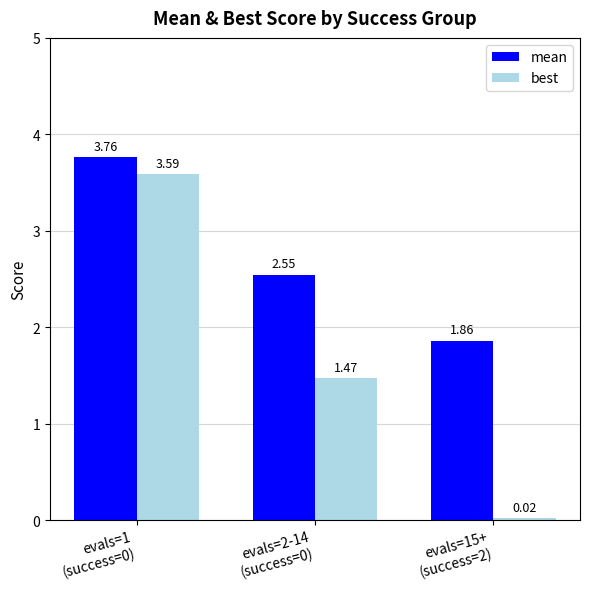

Is the value of best at evals=15+
(success=2) greater than the value of mean at evals=1
(success=0)?

No